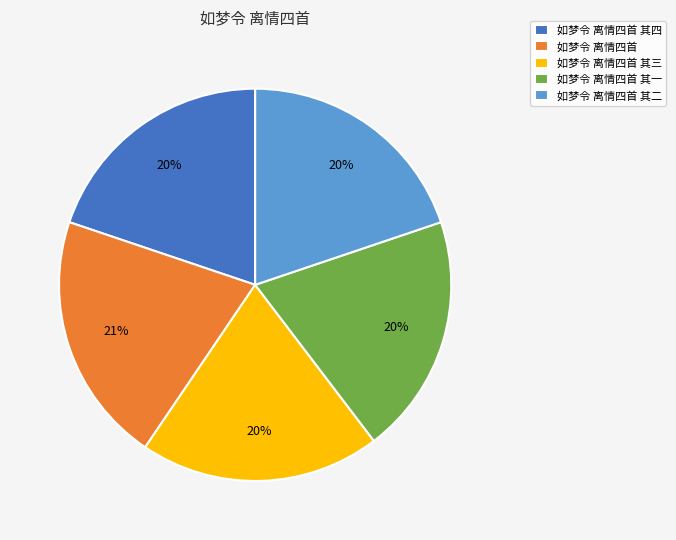

How many slices are in this pie chart?

5